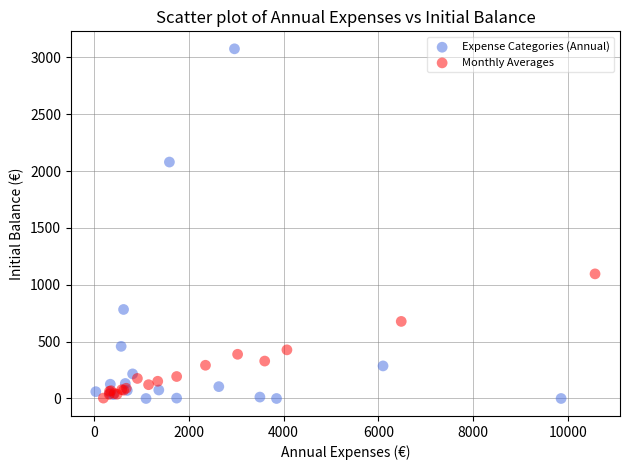

Which series has the widest spread of Y values?

Expense Categories (Annual)